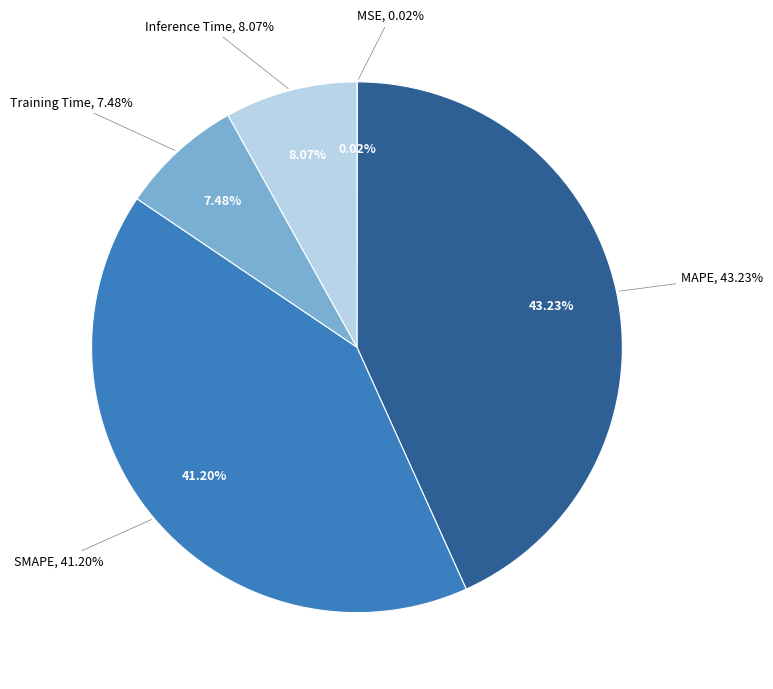

The Training Time slice represents 7% of the pie. True or false?

True